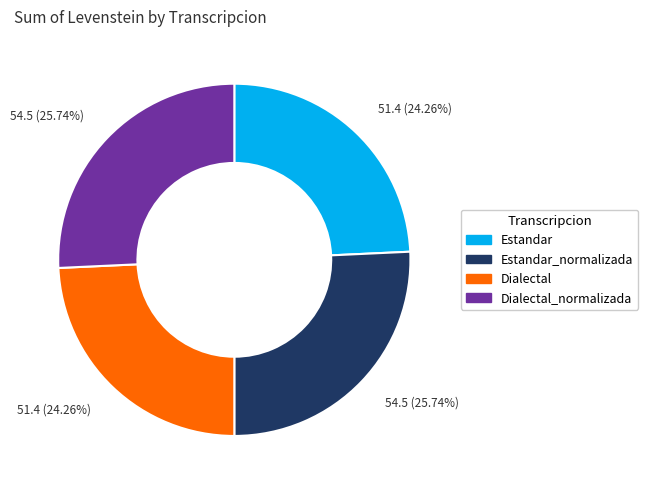

What percentage is the Dialectal_normalizada slice, to the nearest percent?

26%